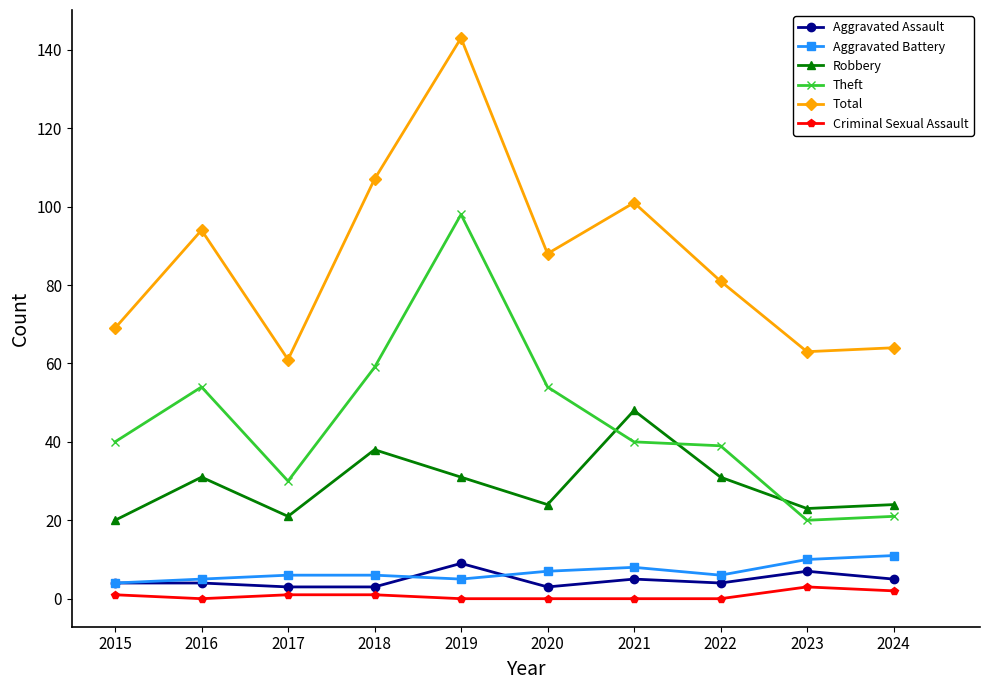

True or false: Theft has more than 0 interior local peaks.

True